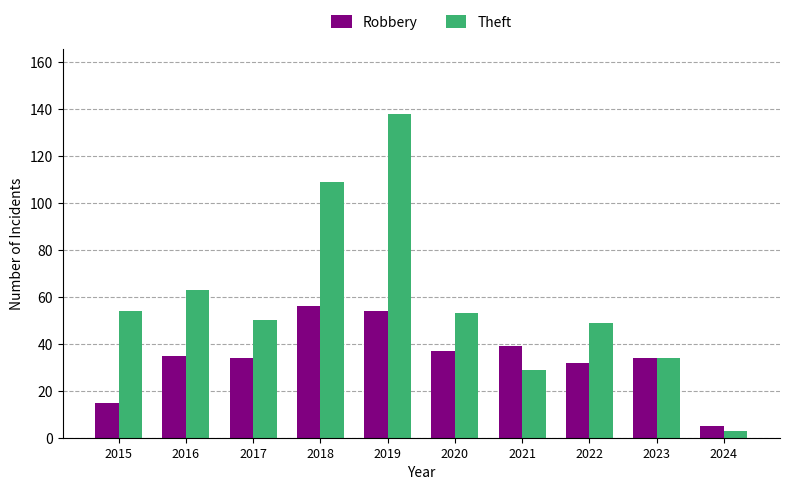

Where is Theft nearest to the value 70?

2016